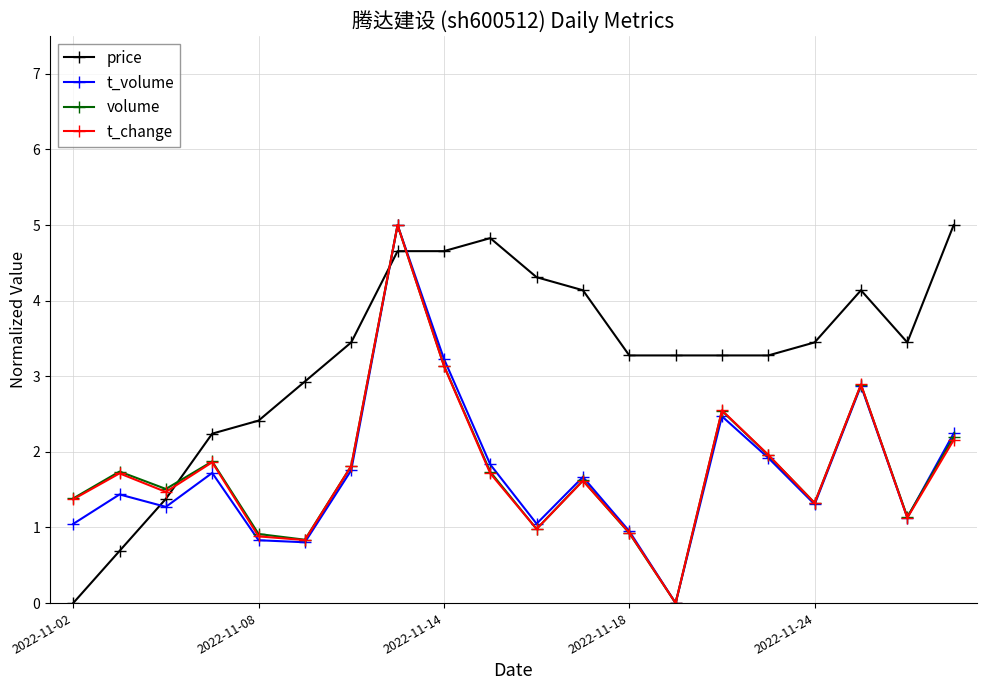

Which series has the largest total across all categories?

price